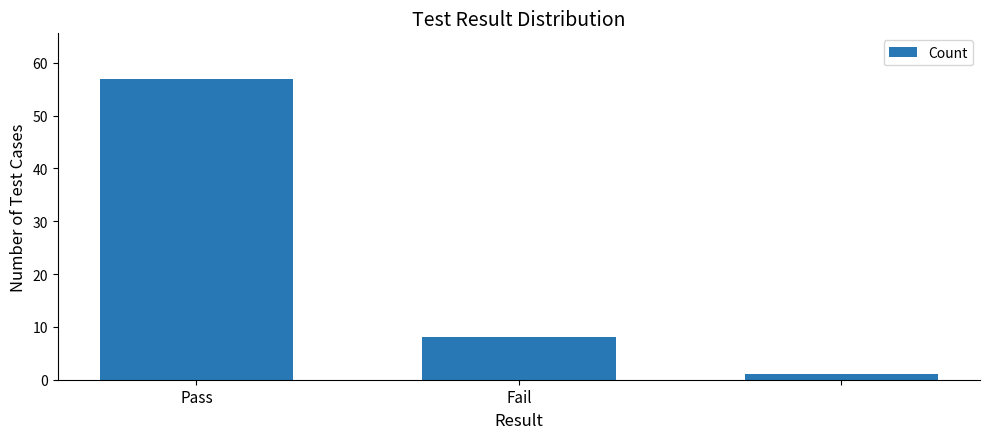

What is the greatest value displayed?

57